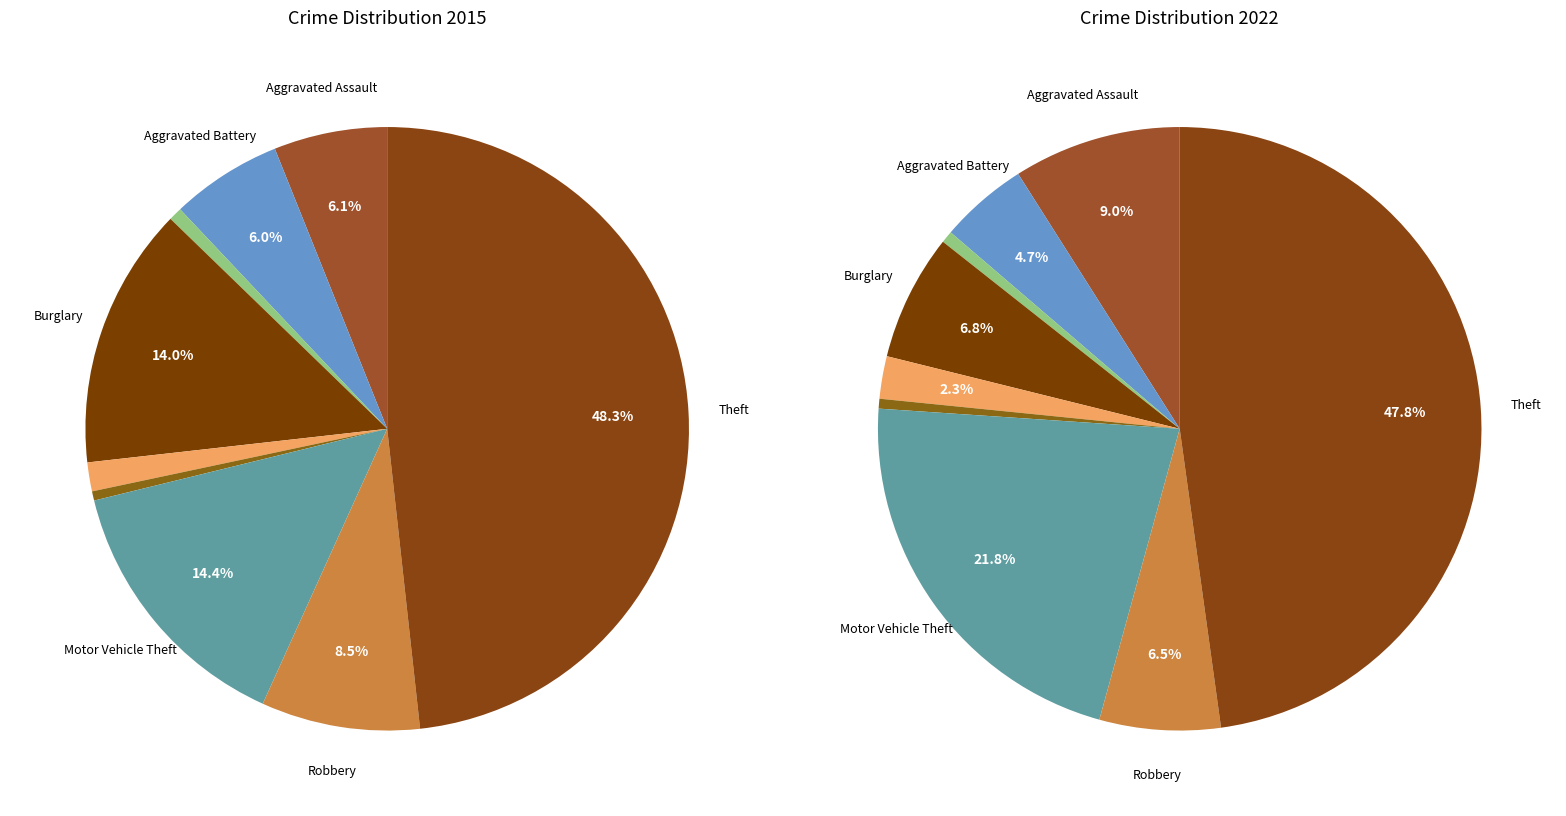

Is there a majority slice in this chart?

No